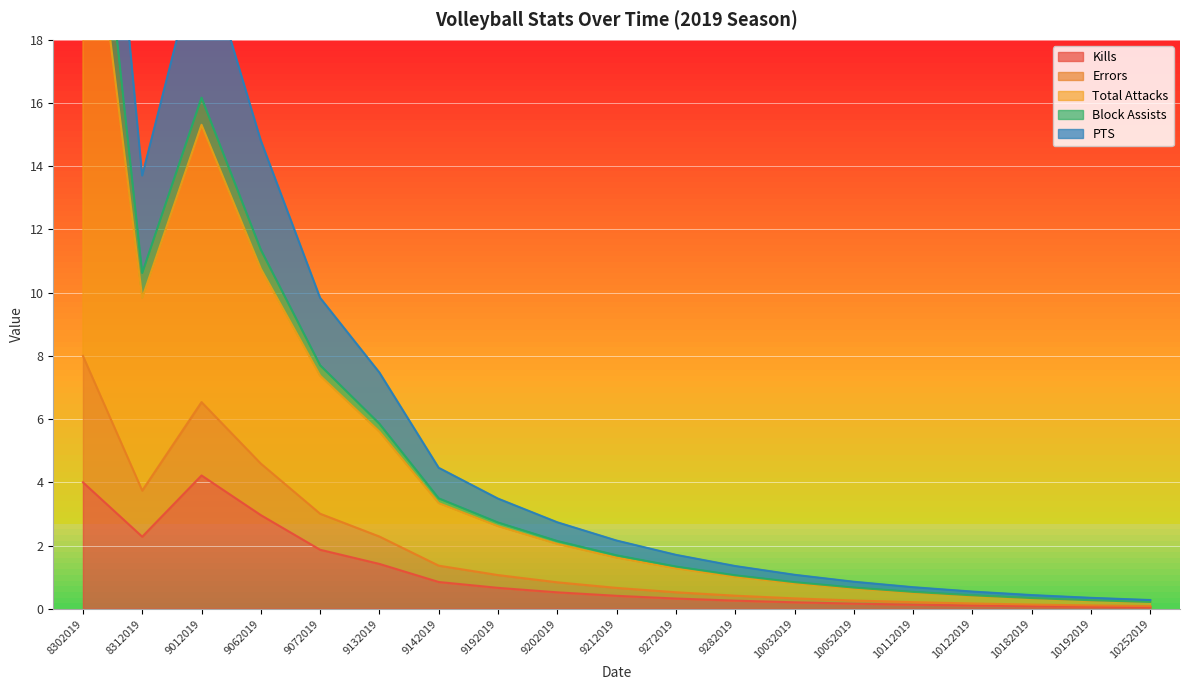

Between 9132019 and 10192019, which is larger?

9132019